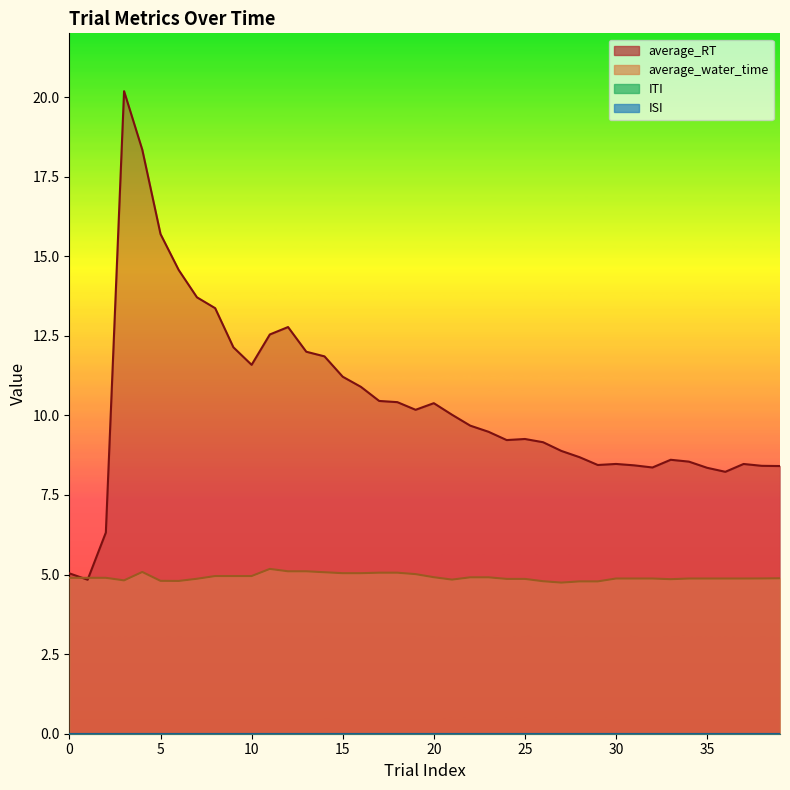

At which category does average_RT reach its first local valley?

1